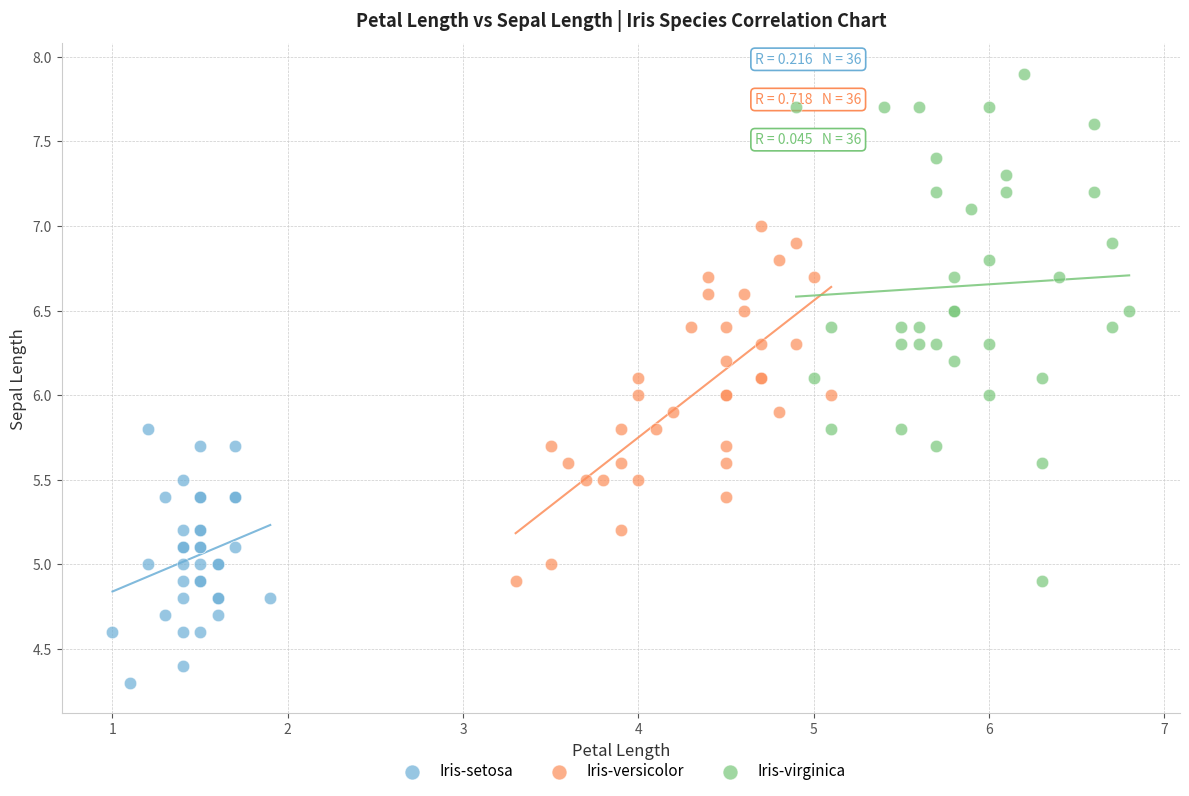

Which series reaches the maximum Y coordinate?

Iris-virginica